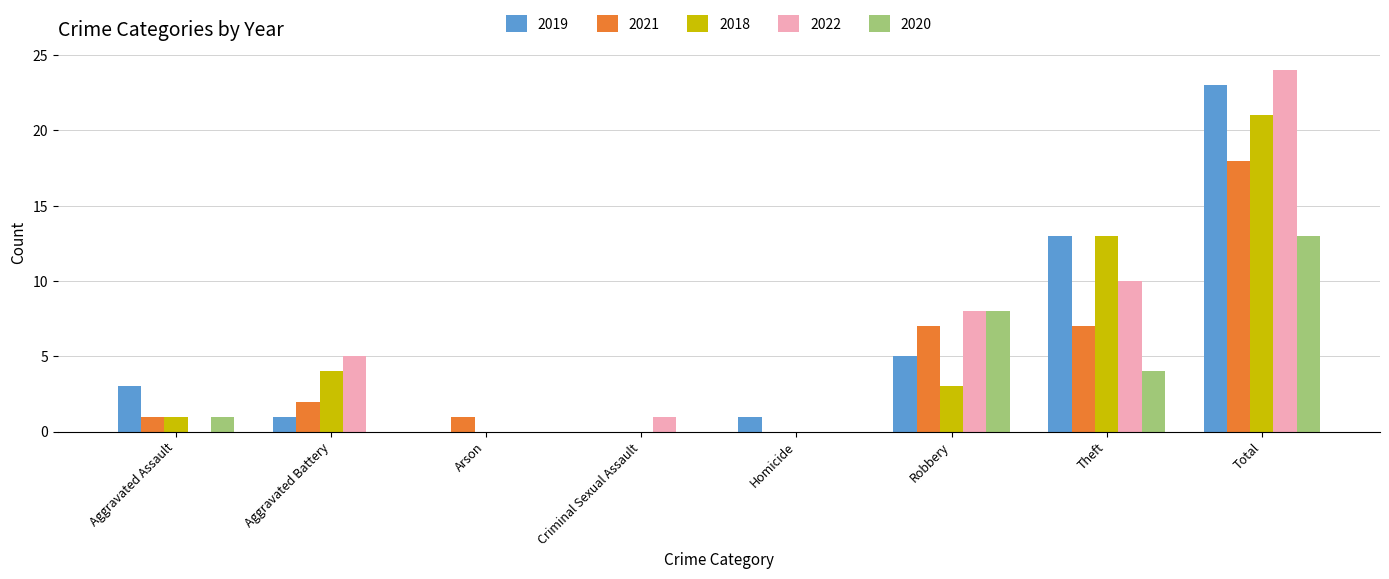

Which series has the largest total across all categories?

2022